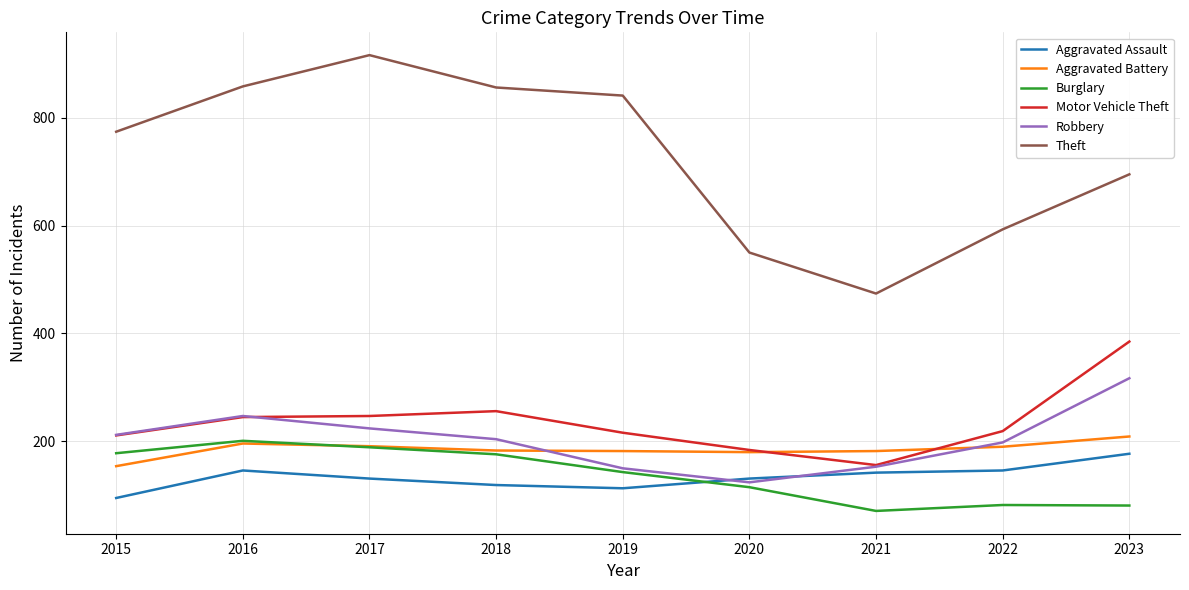

Between which two adjacent categories do Robbery and Aggravated Assault first intersect?

2019 and 2020